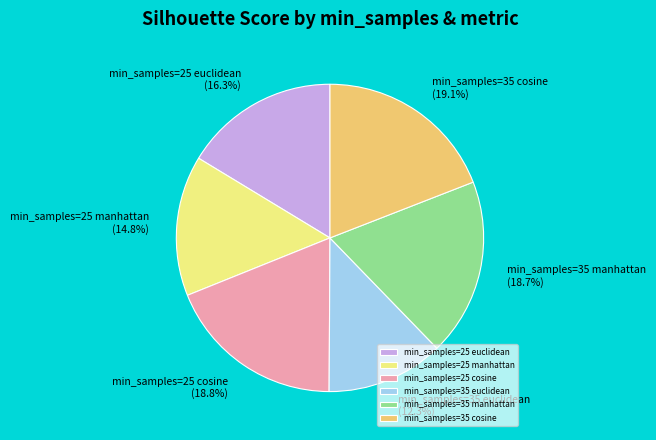

To the nearest percent, what percentage of the pie is min_samples=35 manhattan?

19%